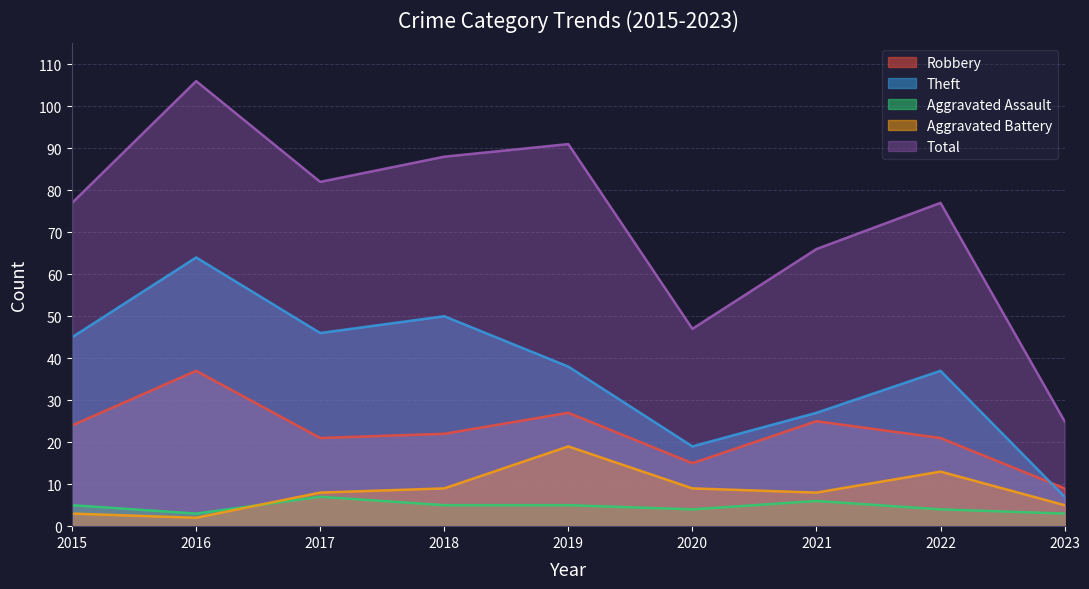

Reading right to left, extract all data points from this chart.

Robbery: 2023=9	2022=21	2021=25	2020=15	2019=27	2018=22	2017=21	2016=37	2015=24
Theft: 2023=7	2022=37	2021=27	2020=19	2019=38	2018=50	2017=46	2016=64	2015=45
Aggravated Assault: 2023=3	2022=4	2021=6	2020=4	2019=5	2018=5	2017=7	2016=3	2015=5
Aggravated Battery: 2023=5	2022=13	2021=8	2020=9	2019=19	2018=9	2017=8	2016=2	2015=3
Total: 2023=25	2022=77	2021=66	2020=47	2019=91	2018=88	2017=82	2016=106	2015=77